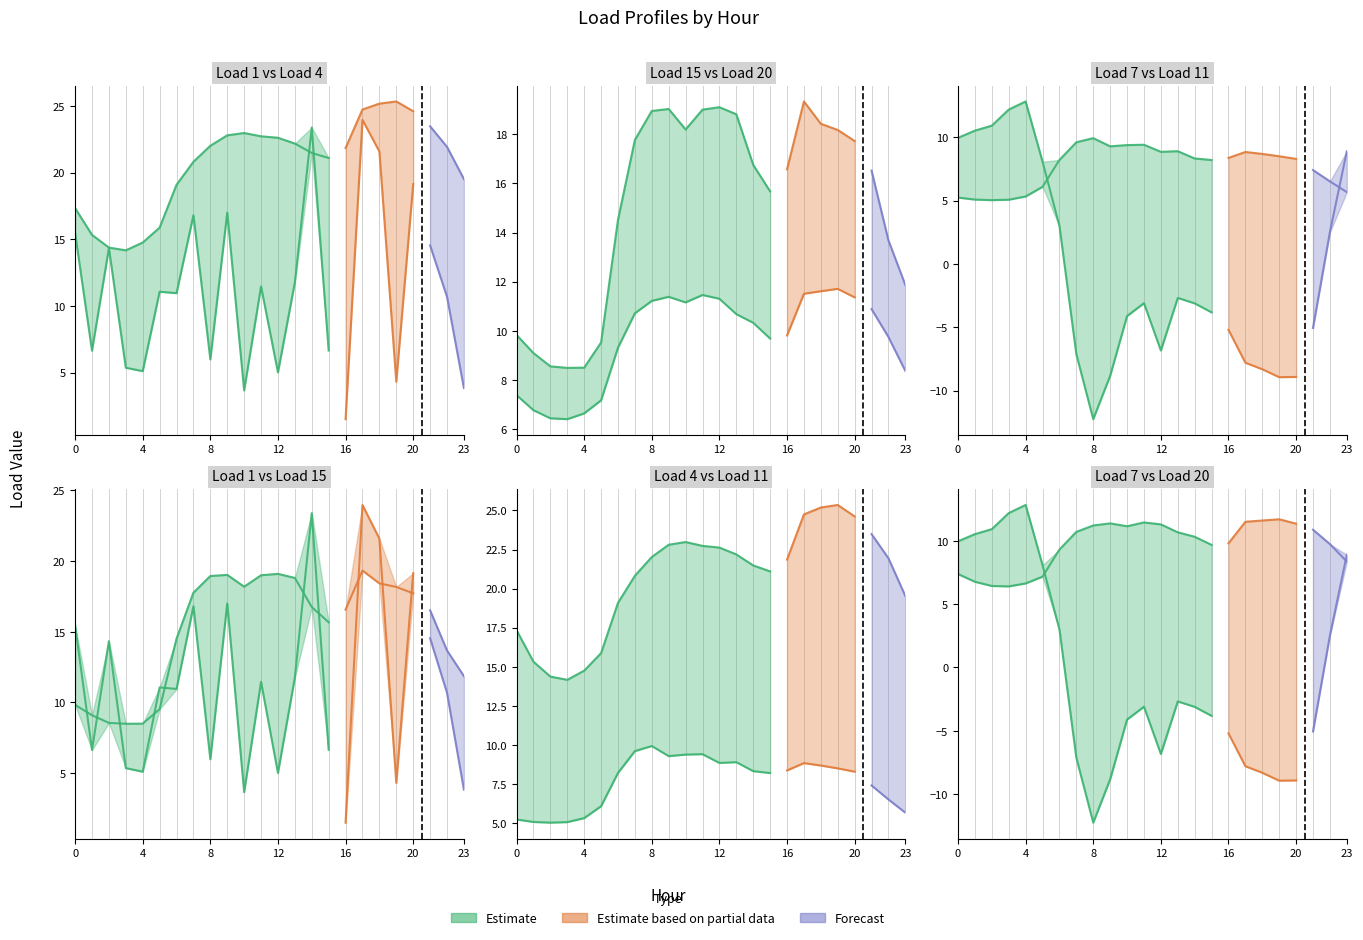

In LoadID_15, how many points are higher than both neighbors (excluding endpoints)?

3